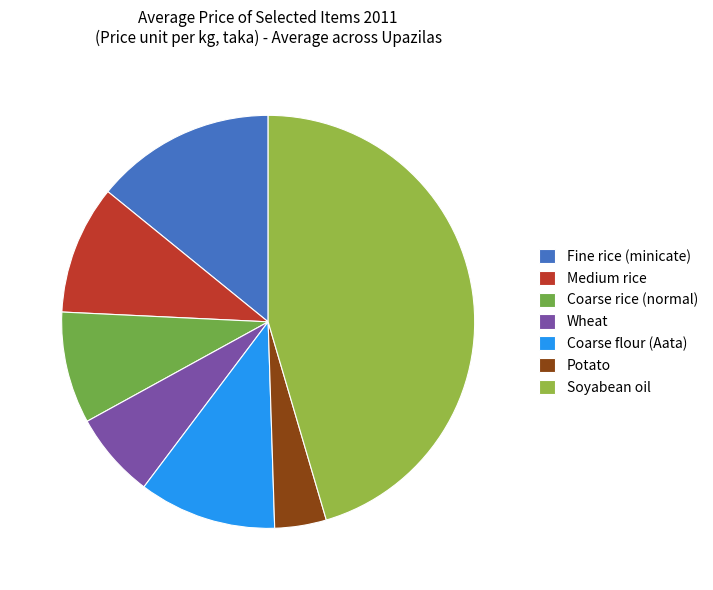

Count the number of slices in the pie.

7